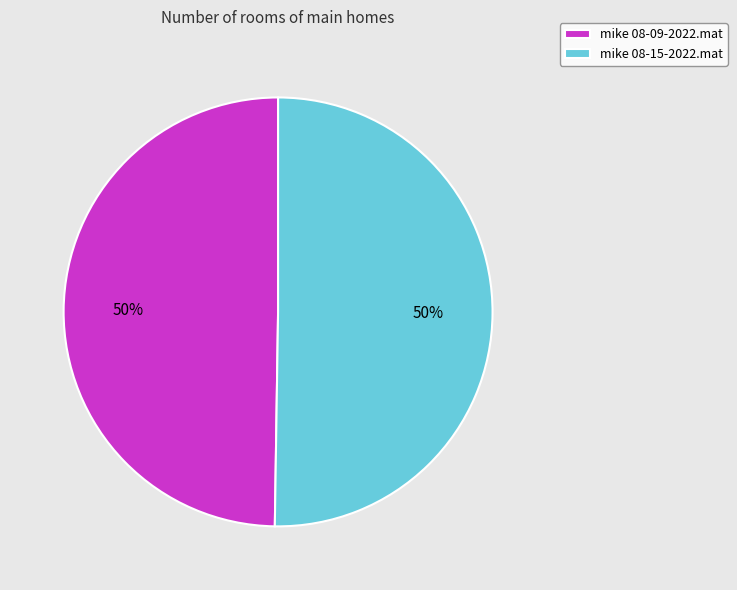

What percentage is the mike 08-09-2022.mat slice, to the nearest percent?

50%